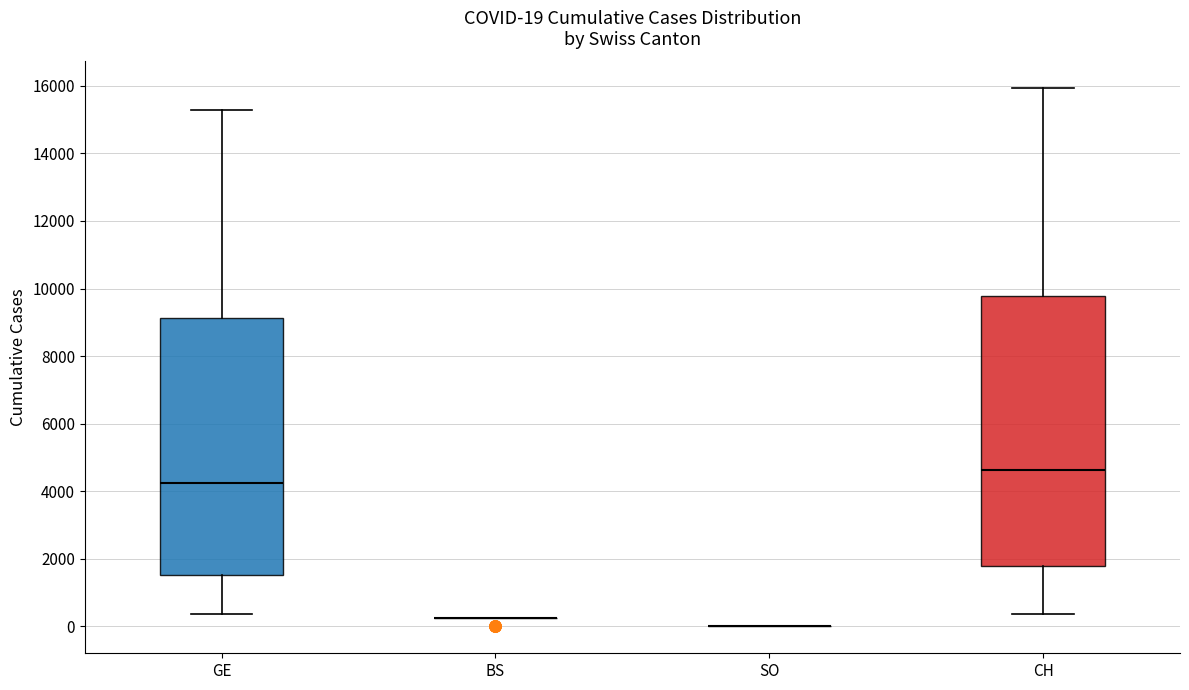

Comparing the boxes themselves (not the whiskers), which one is the tallest?

CH